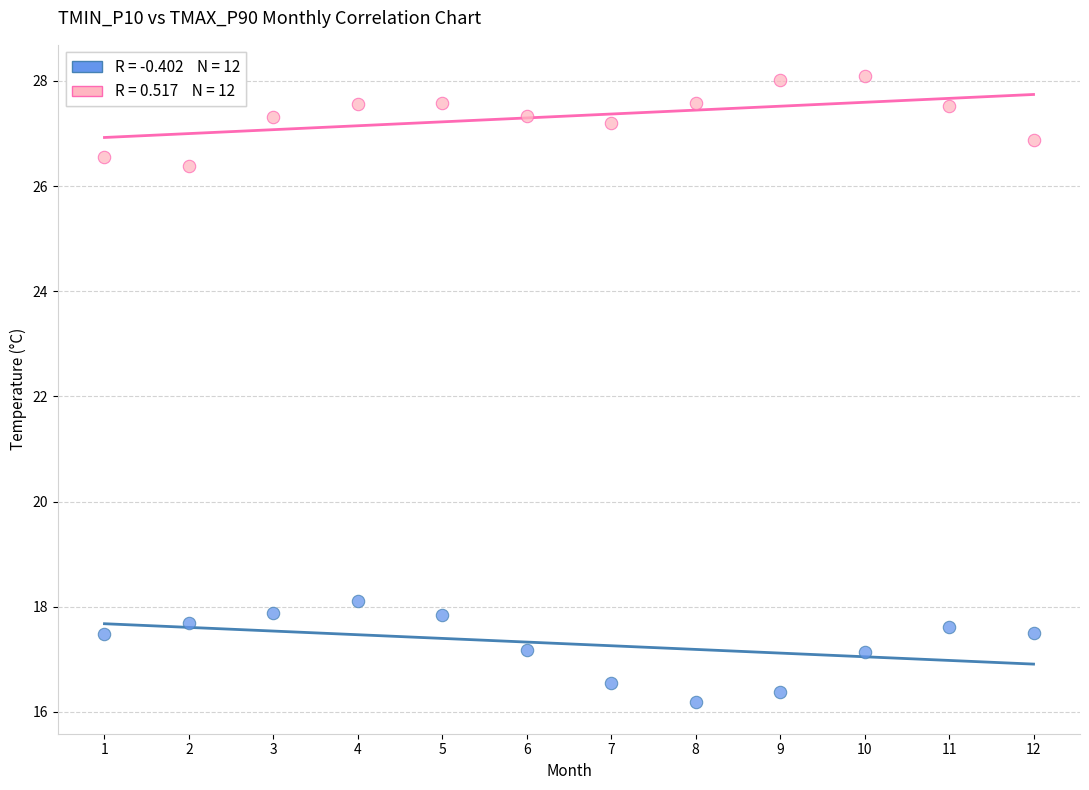

Across all data points, what is the range of X values (max minus min)?

11.0